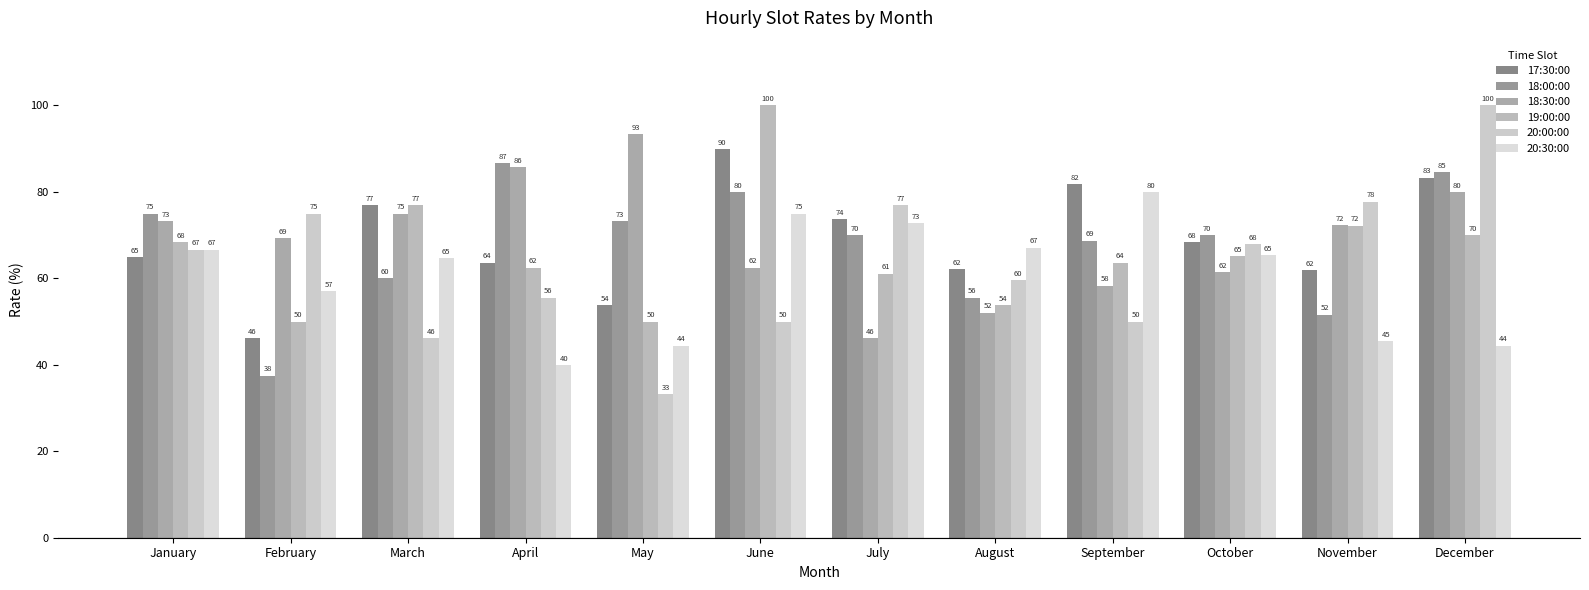

Count the number of data series in this chart.

6